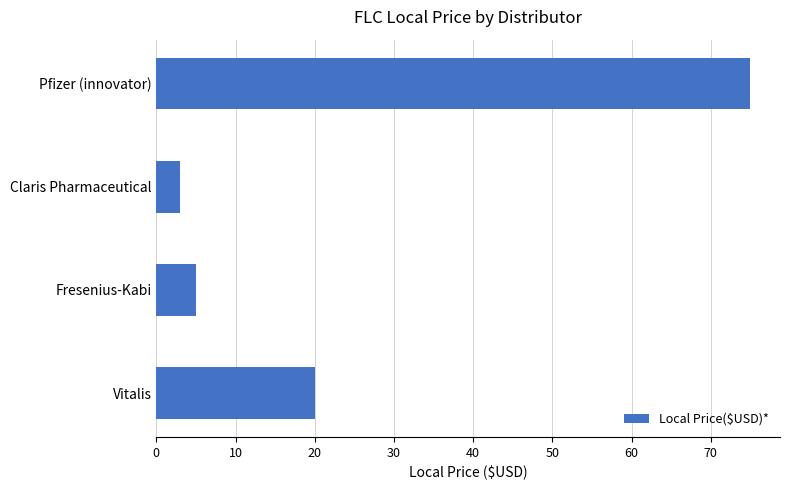

Is it true that the value at Pfizer (innovator) is 75?

True